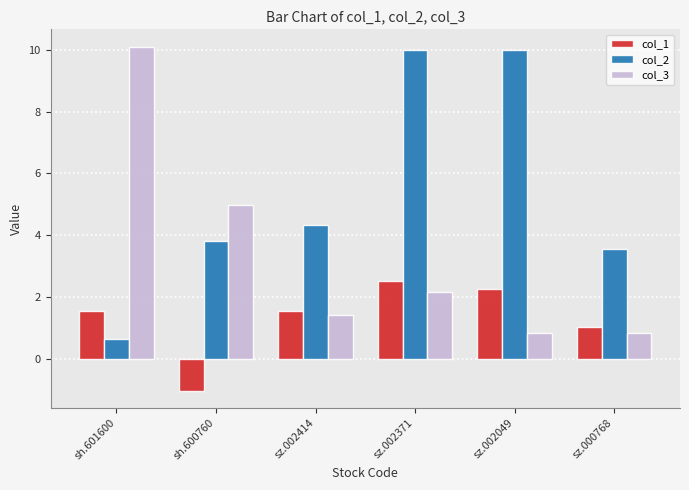

How many groups of bars are there?

6